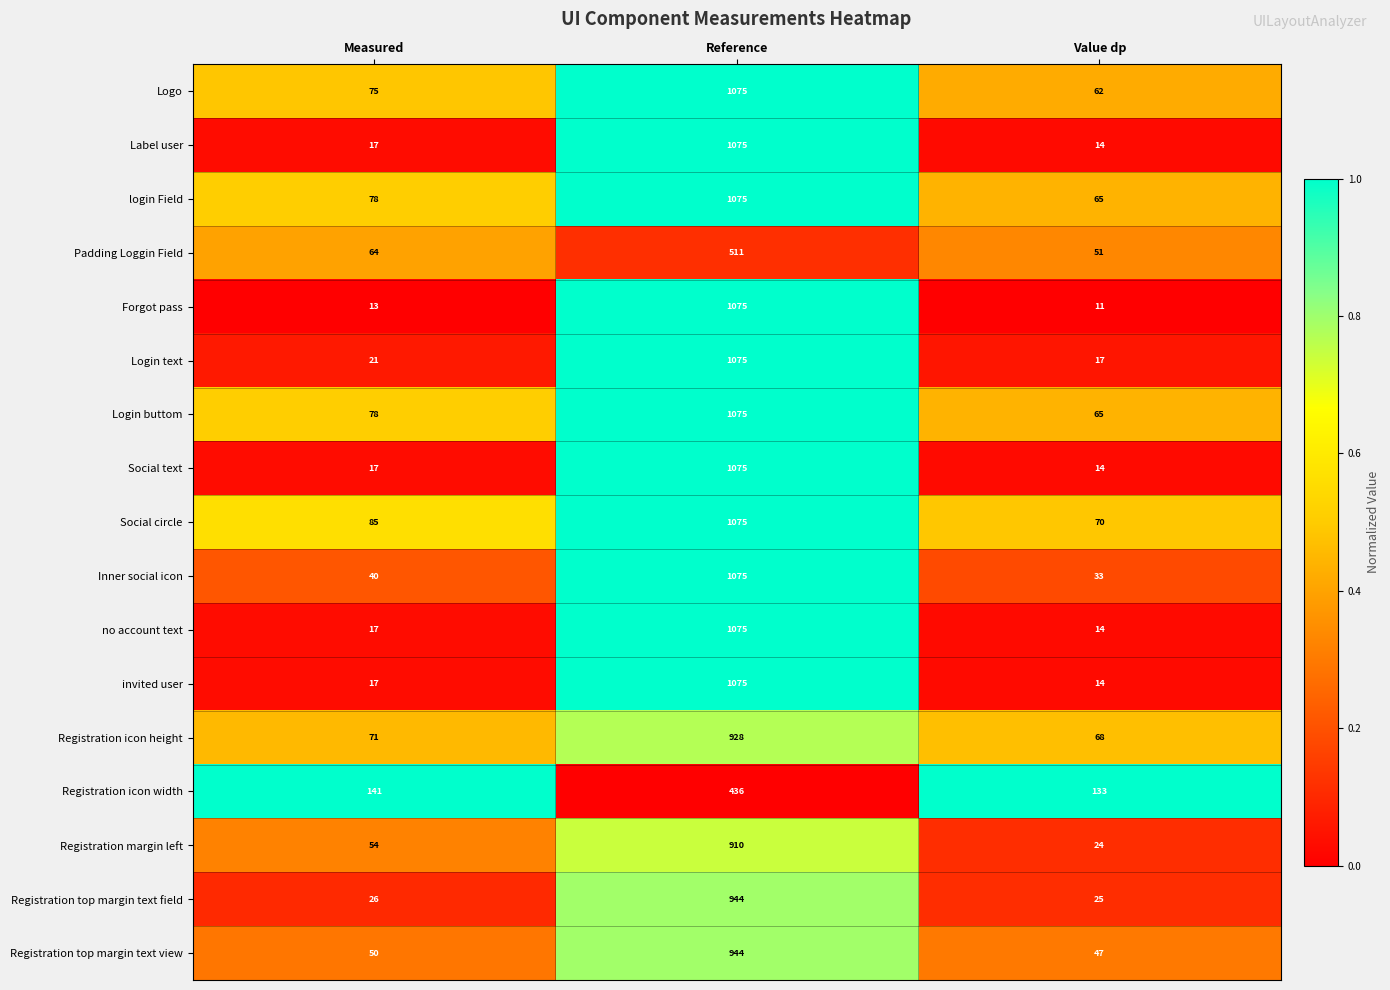

Which series changed the most between Reference and Value dp?

Forgot pass